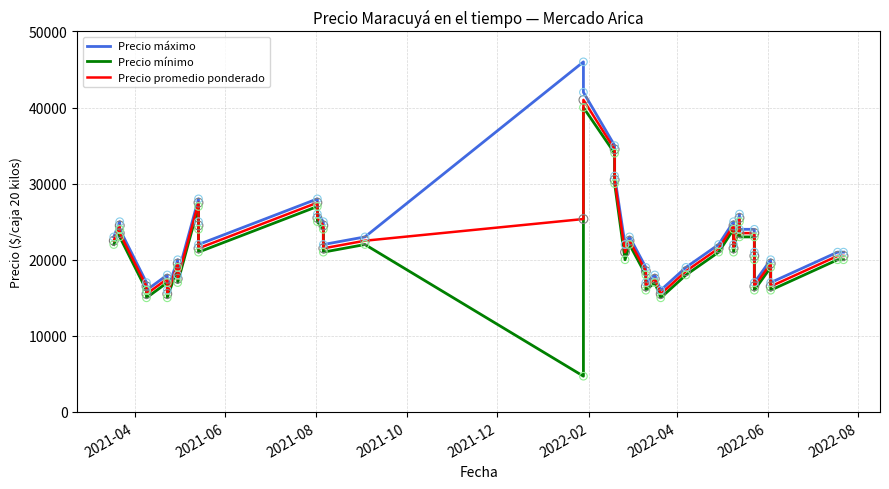

Which series contains the highest Y value?

Precio máximo